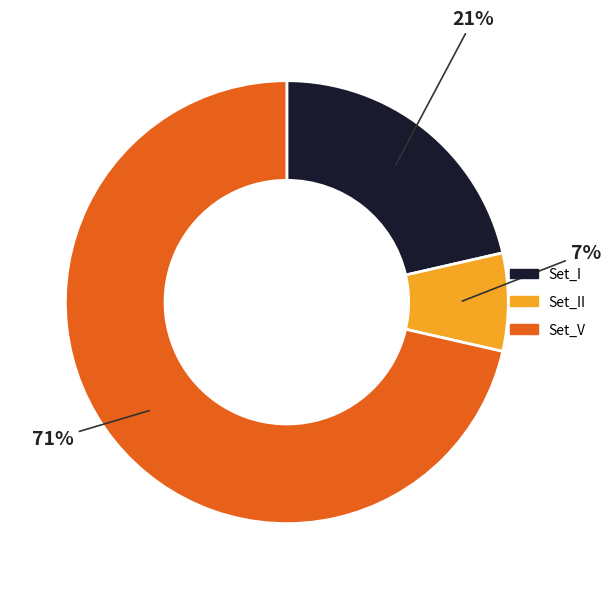

Is there any slice that represents more than half of the pie?

Yes